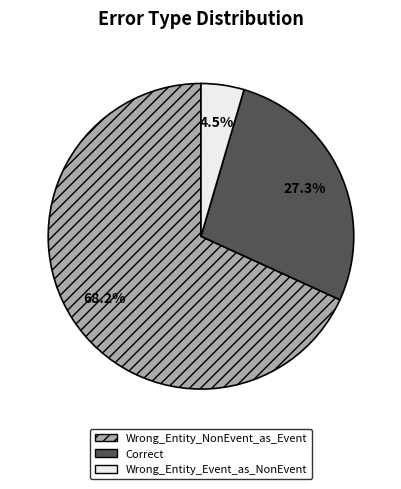

Is the sum of Wrong_Entity_NonEvent_as_Event and Correct greater than half?

Yes